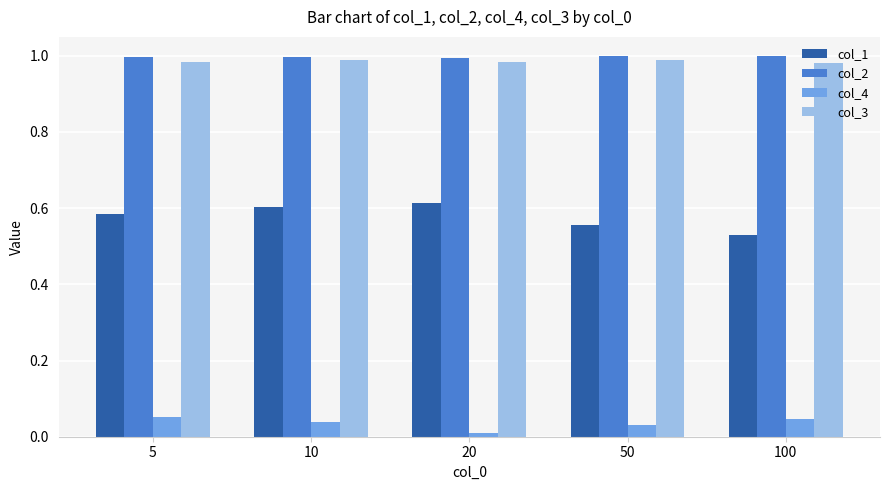

What is the sum of the col_2 values at 50 and 10?

2.0